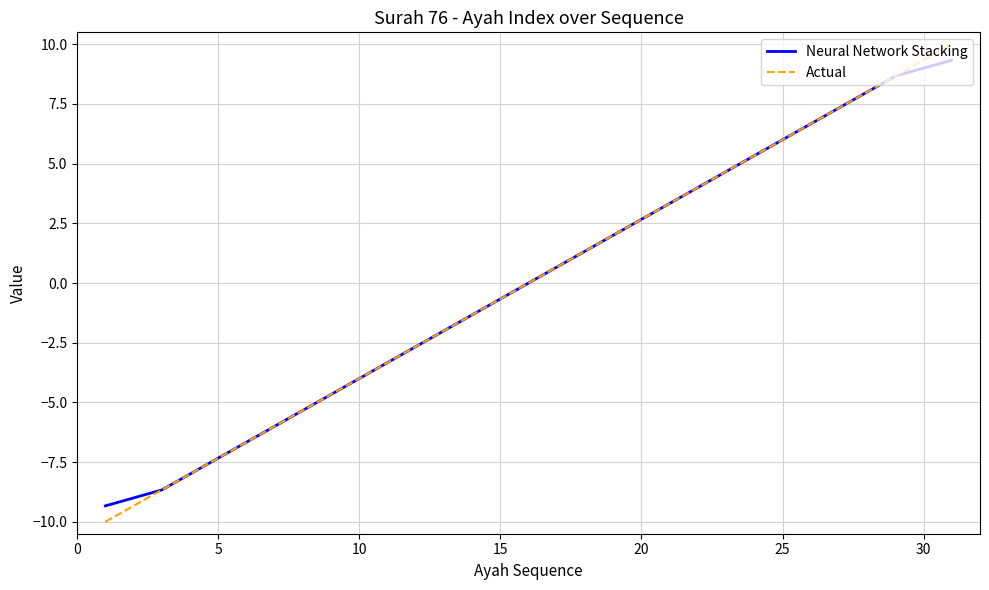

True or false: Actual has more than 1 interior local peaks.

False